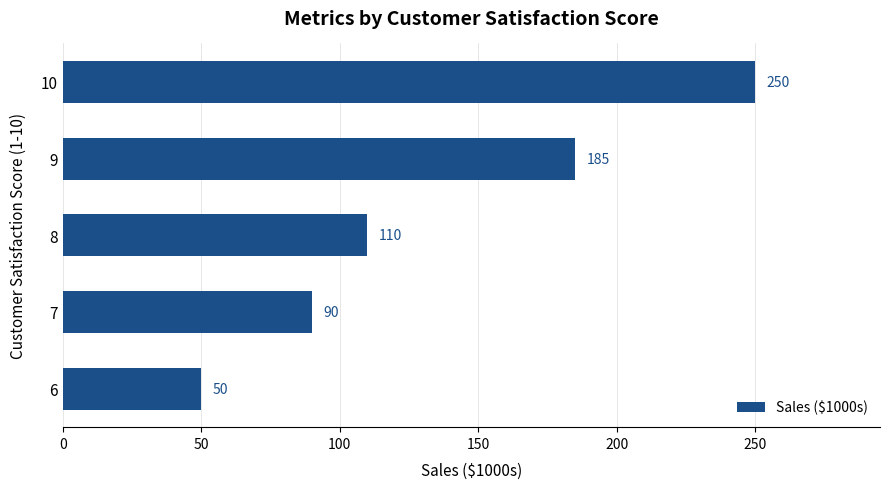

Rank the categories by value from lowest to highest.

6, 7, 8, 9, 10